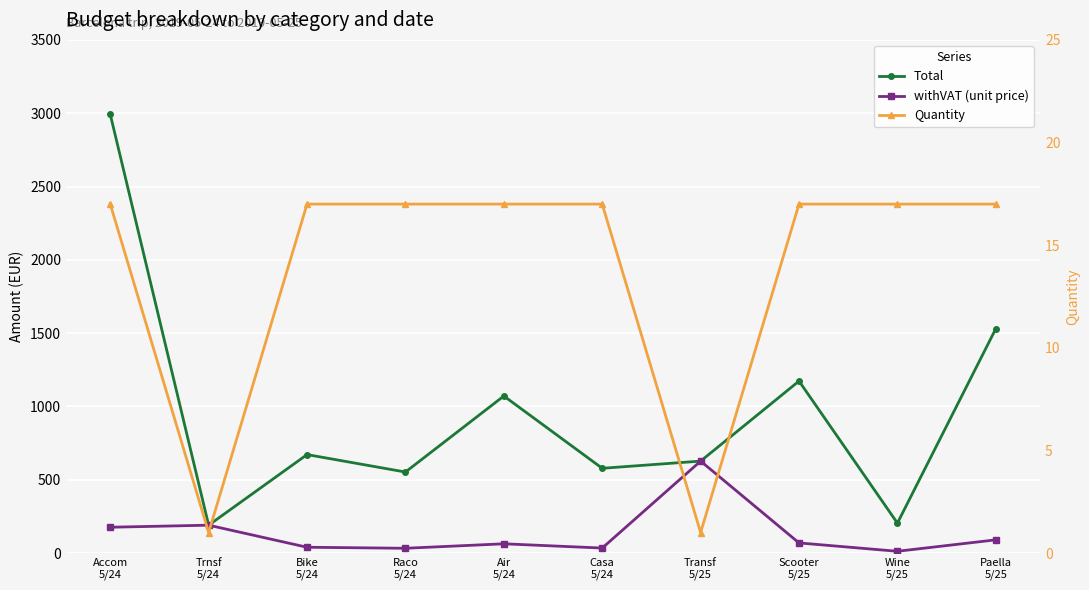

What is the sum of the withVAT (unit price) values at Accom
5/24 and Air
5/24?

239.0